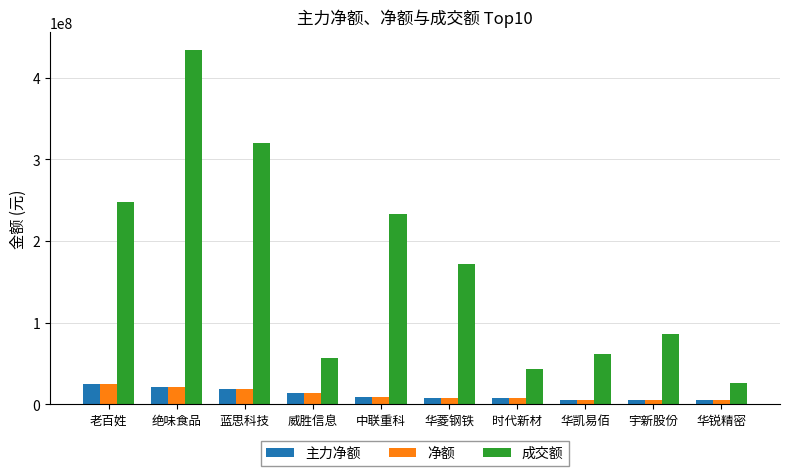

Which series has the largest range (max minus min)?

成交额